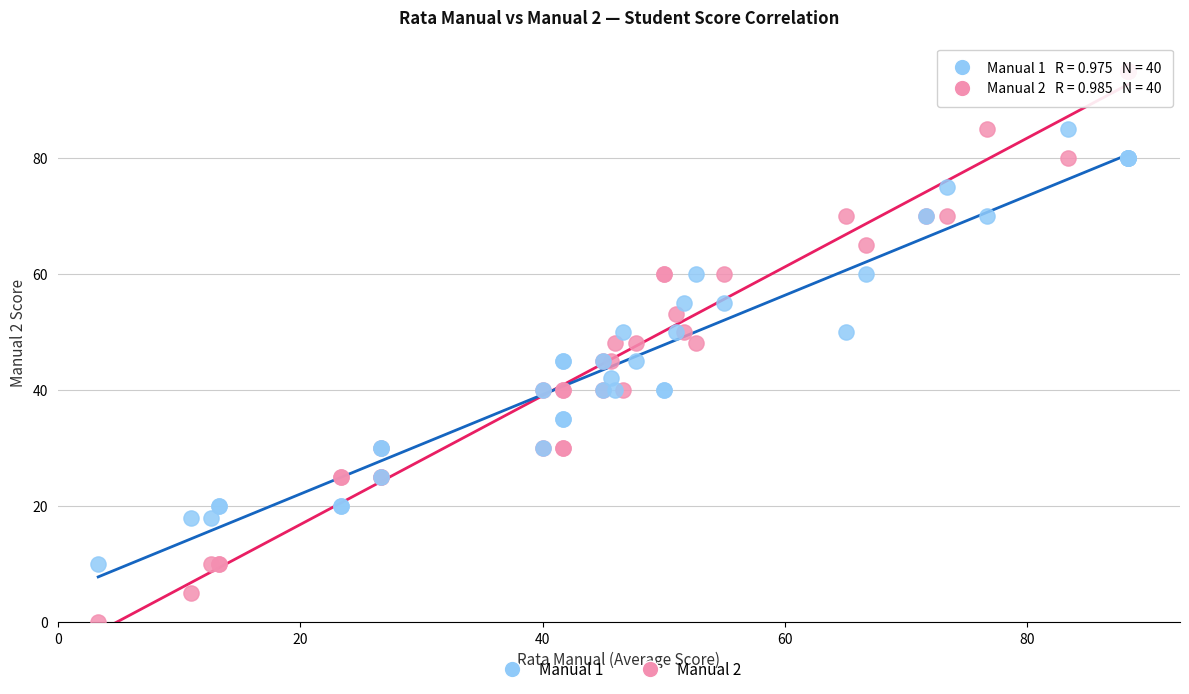

Which series contains the highest Y value?

Manual 2